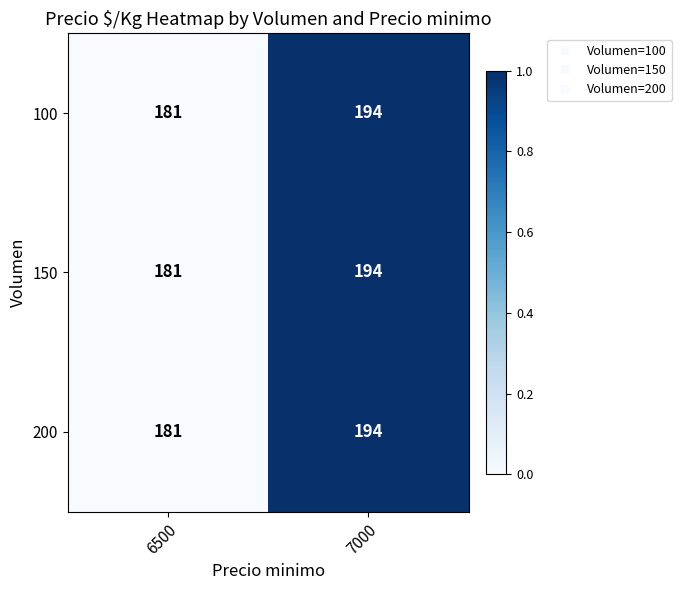

What is the sum of the 200 values at 7000 and 6500?

375